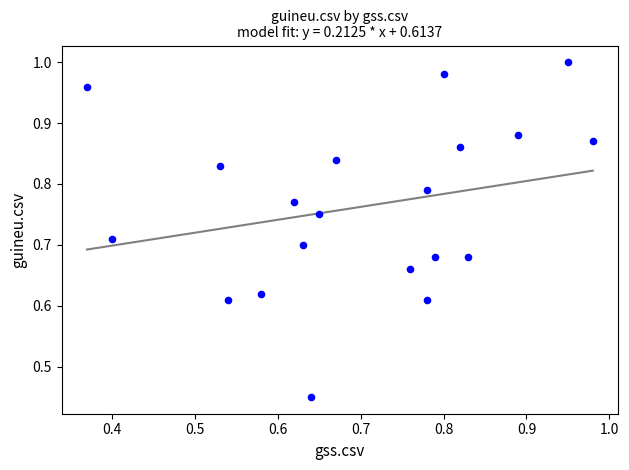

How many points are shown in the scatter plot?

20